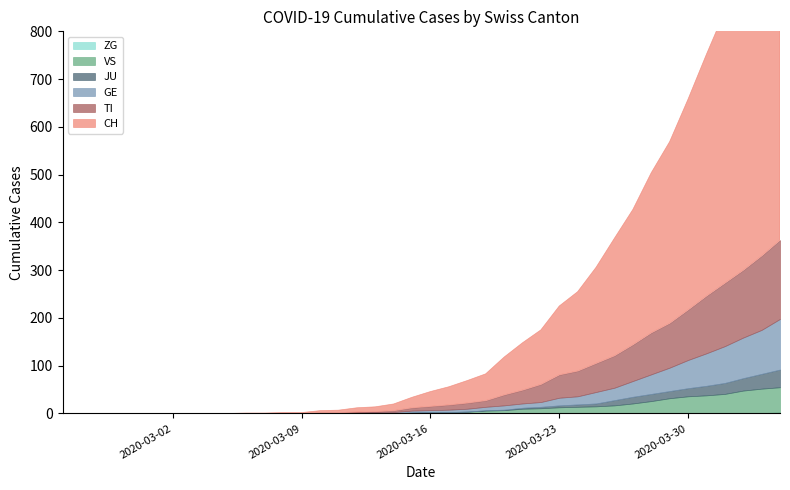

Reading left to right, extract all data points from this chart.

CH: 2020-02-25=0	2020-02-26=0	2020-02-27=0	2020-02-28=0	2020-02-29=0	2020-03-01=0	2020-03-02=0	2020-03-03=0	2020-03-04=0	2020-03-05=0	2020-03-06=1	2020-03-07=1	2020-03-08=2	2020-03-09=2	2020-03-10=4	2020-03-11=5	2020-03-12=9	2020-03-13=10	2020-03-14=14	2020-03-15=22	2020-03-16=31	2020-03-17=38	2020-03-18=47	2020-03-19=56	2020-03-20=79	2020-03-21=99	2020-03-22=114	2020-03-23=144	2020-03-24=166	2020-03-25=201	2020-03-26=246	2020-03-27=283	2020-03-28=335	2020-03-29=380	2020-03-30=441	2020-03-31=506	2020-04-01=569	2020-04-02=630	2020-04-03=691	2020-04-04=757
TI: 2020-02-25=0	2020-02-26=0	2020-02-27=0	2020-02-28=0	2020-02-29=0	2020-03-01=0	2020-03-02=0	2020-03-03=0	2020-03-04=0	2020-03-05=0	2020-03-06=0	2020-03-07=0	2020-03-08=0	2020-03-09=0	2020-03-10=1	2020-03-11=1	2020-03-12=1	2020-03-13=1	2020-03-14=3	2020-03-15=6	2020-03-16=8	2020-03-17=10	2020-03-18=12	2020-03-19=13	2020-03-20=22	2020-03-21=28	2020-03-22=37	2020-03-23=48	2020-03-24=53	2020-03-25=60	2020-03-26=67	2020-03-27=76	2020-03-28=87	2020-03-29=93	2020-03-30=105	2020-03-31=120	2020-04-01=132	2020-04-02=141	2020-04-03=155	2020-04-04=165
GE: 2020-02-25=0	2020-02-26=0	2020-02-27=0	2020-02-28=0	2020-02-29=0	2020-03-01=0	2020-03-02=0	2020-03-03=0	2020-03-04=0	2020-03-05=0	2020-03-06=0	2020-03-07=0	2020-03-08=0	2020-03-09=0	2020-03-10=1	2020-03-11=1	2020-03-12=2	2020-03-13=2	2020-03-14=2	2020-03-15=4	2020-03-16=4	2020-03-17=5	2020-03-18=6	2020-03-19=7	2020-03-20=9	2020-03-21=9	2020-03-22=10	2020-03-23=16	2020-03-24=17	2020-03-25=24	2020-03-26=26	2020-03-27=33	2020-03-28=41	2020-03-29=49	2020-03-30=59	2020-03-31=68	2020-04-01=77	2020-04-02=85	2020-04-03=92	2020-04-04=106
JU: 2020-02-25=0	2020-02-26=0	2020-02-27=0	2020-02-28=0	2020-02-29=0	2020-03-01=0	2020-03-02=0	2020-03-03=0	2020-03-04=0	2020-03-05=0	2020-03-06=0	2020-03-07=0	2020-03-08=0	2020-03-09=0	2020-03-10=0	2020-03-11=0	2020-03-12=0	2020-03-13=0	2020-03-14=0	2020-03-15=0	2020-03-16=0	2020-03-17=0	2020-03-18=0	2020-03-19=1	2020-03-20=1	2020-03-21=2	2020-03-22=3	2020-03-23=4	2020-03-24=5	2020-03-25=6	2020-03-26=11	2020-03-27=14	2020-03-28=15	2020-03-29=15	2020-03-30=17	2020-03-31=20	2020-04-01=23	2020-04-02=26	2020-04-03=31	2020-04-04=37
VS: 2020-02-25=0	2020-02-26=0	2020-02-27=0	2020-02-28=0	2020-02-29=0	2020-03-01=0	2020-03-02=0	2020-03-03=0	2020-03-04=0	2020-03-05=0	2020-03-06=0	2020-03-07=0	2020-03-08=0	2020-03-09=0	2020-03-10=0	2020-03-11=0	2020-03-12=0	2020-03-13=1	2020-03-14=1	2020-03-15=2	2020-03-16=3	2020-03-17=3	2020-03-18=4	2020-03-19=6	2020-03-20=7	2020-03-21=10	2020-03-22=11	2020-03-23=13	2020-03-24=14	2020-03-25=15	2020-03-26=17	2020-03-27=21	2020-03-28=25	2020-03-29=31	2020-03-30=35	2020-03-31=37	2020-04-01=40	2020-04-02=47	2020-04-03=51	2020-04-04=53
ZG: 2020-02-25=0	2020-02-26=0	2020-02-27=0	2020-02-28=0	2020-02-29=0	2020-03-01=0	2020-03-02=0	2020-03-03=0	2020-03-04=0	2020-03-05=0	2020-03-06=0	2020-03-07=0	2020-03-08=0	2020-03-09=0	2020-03-10=0	2020-03-11=0	2020-03-12=0	2020-03-13=0	2020-03-14=0	2020-03-15=0	2020-03-16=0	2020-03-17=0	2020-03-18=0	2020-03-19=0	2020-03-20=0	2020-03-21=0	2020-03-22=0	2020-03-23=0	2020-03-24=0	2020-03-25=0	2020-03-26=0	2020-03-27=0	2020-03-28=1	2020-03-29=1	2020-03-30=1	2020-03-31=1	2020-04-01=1	2020-04-02=1	2020-04-03=1	2020-04-04=2